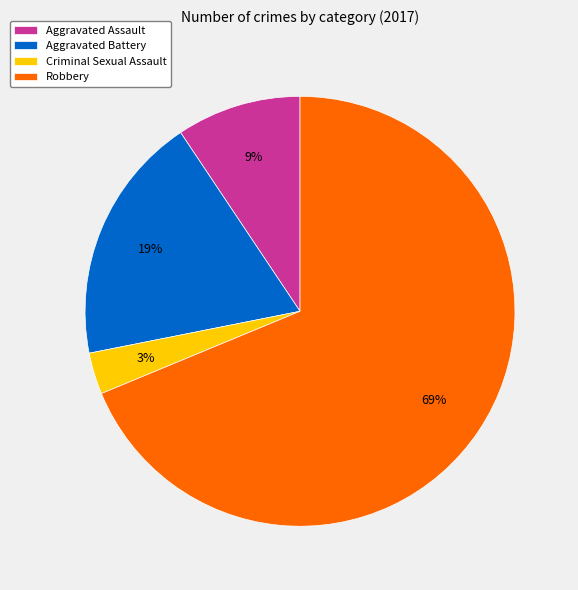

How many slices are in this pie chart?

4